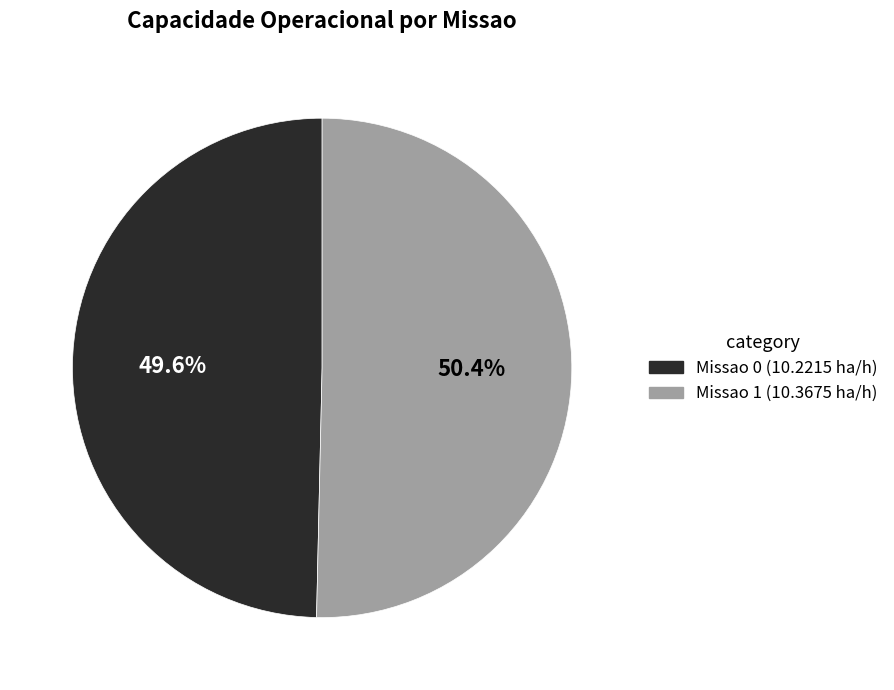

Does Missao 0 account for over 50% of the chart?

No